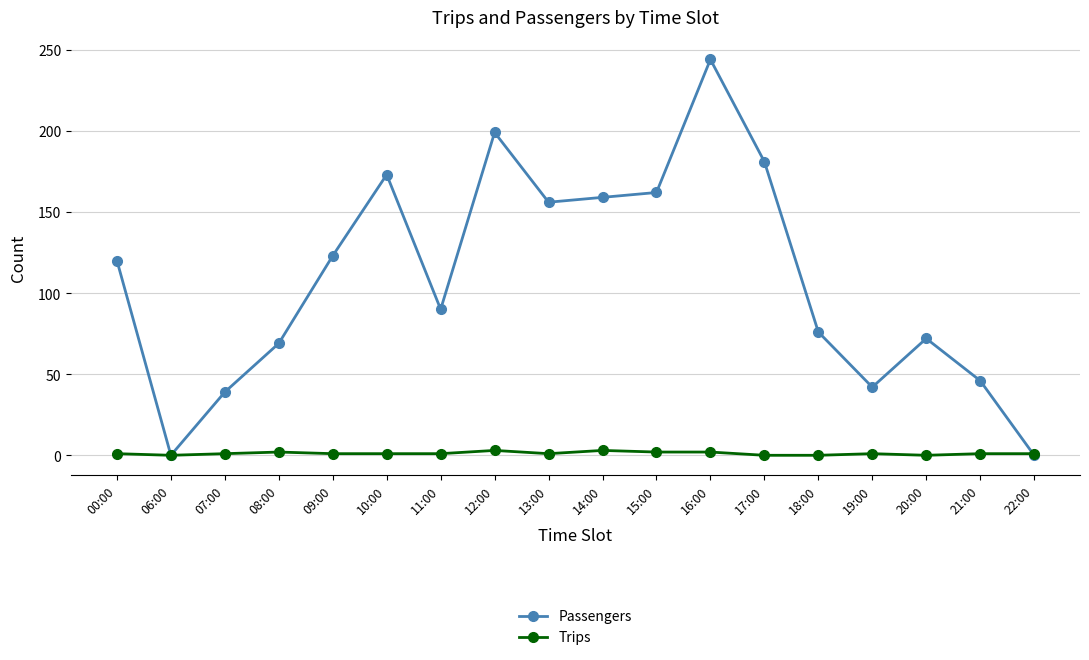

Rank the series by their average value, from lowest to highest.

Trips, Passengers